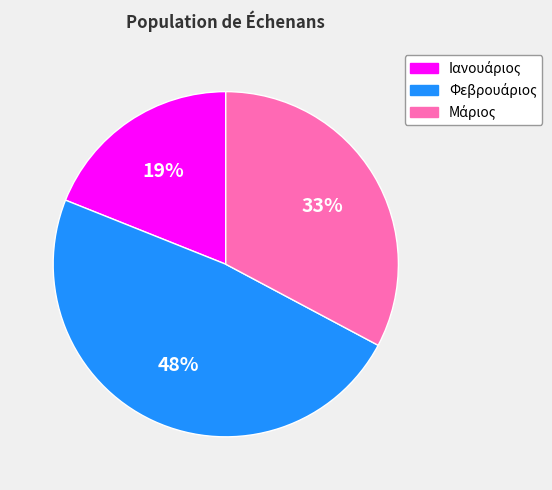

To the nearest percent, what is the average slice percentage?

33%